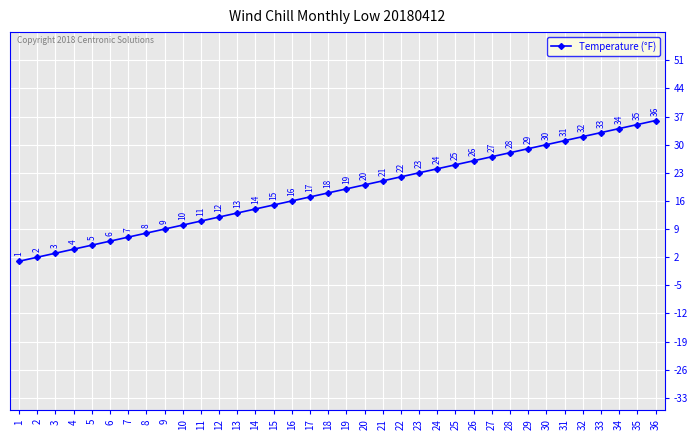

How many data points are less than 19?

18